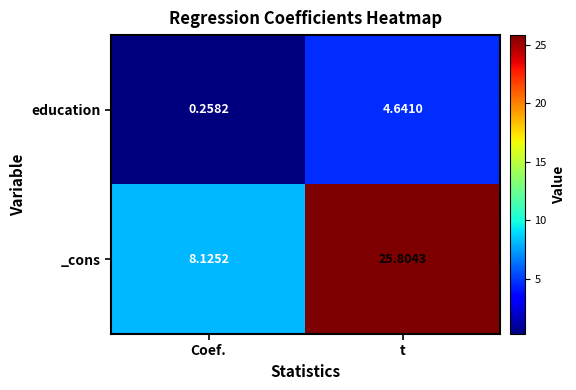

At which category is the sum across all series the highest?

t